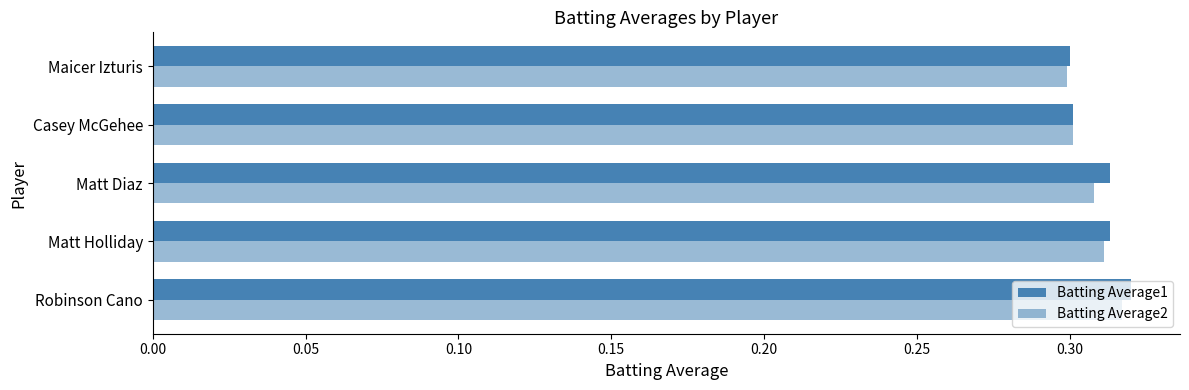

Does the chart contain stacked bars?

No